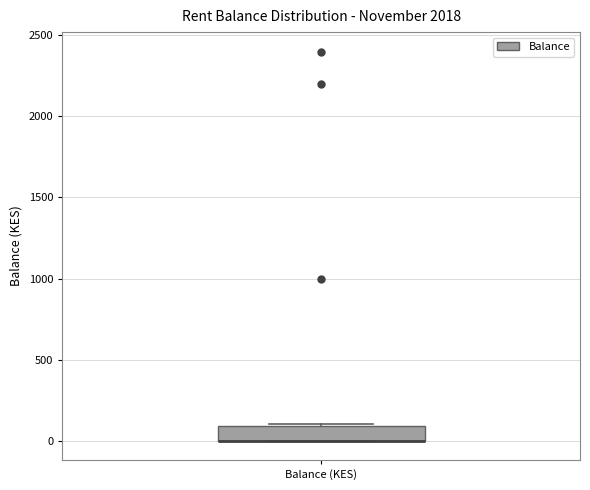

Transcribe this box plot: give where the median line is, the range the box spans, and where the two whiskers end, as read against the y-axis. The values are not printed on the chart, so give them approximately, as read against the axis.

median 0 (drawn on the box's lower edge), box 0 to 100, whiskers 0 to 100